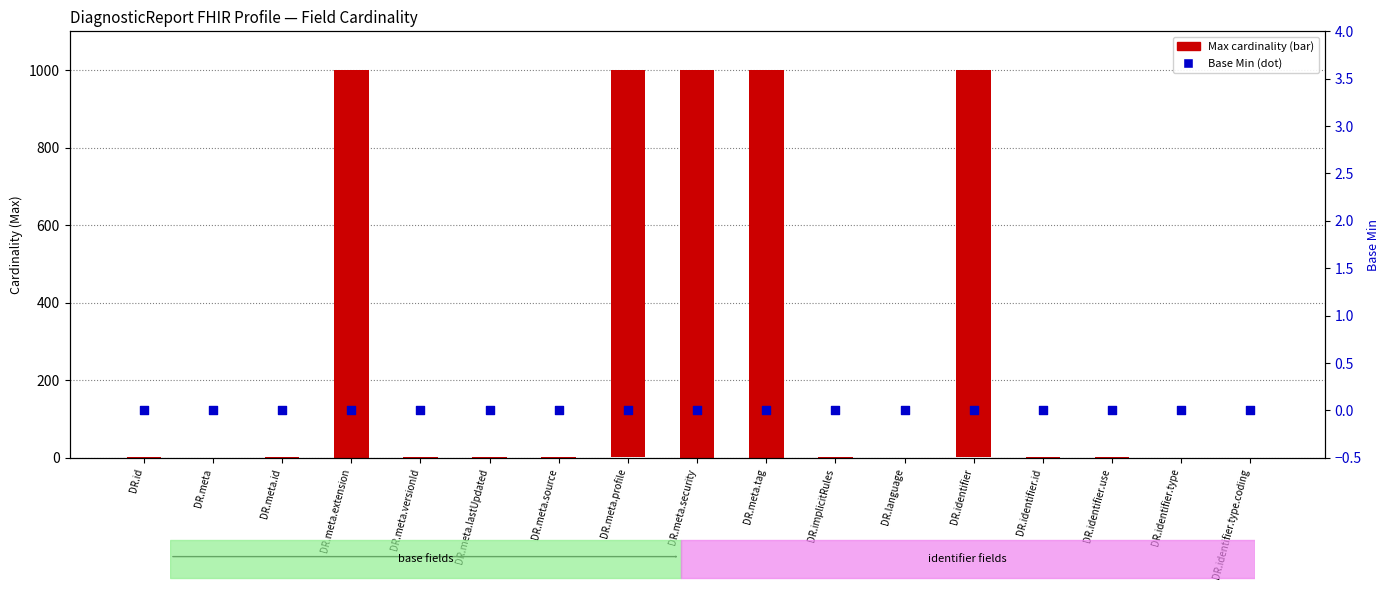

Which series contains the highest Y value?

Max cardinality